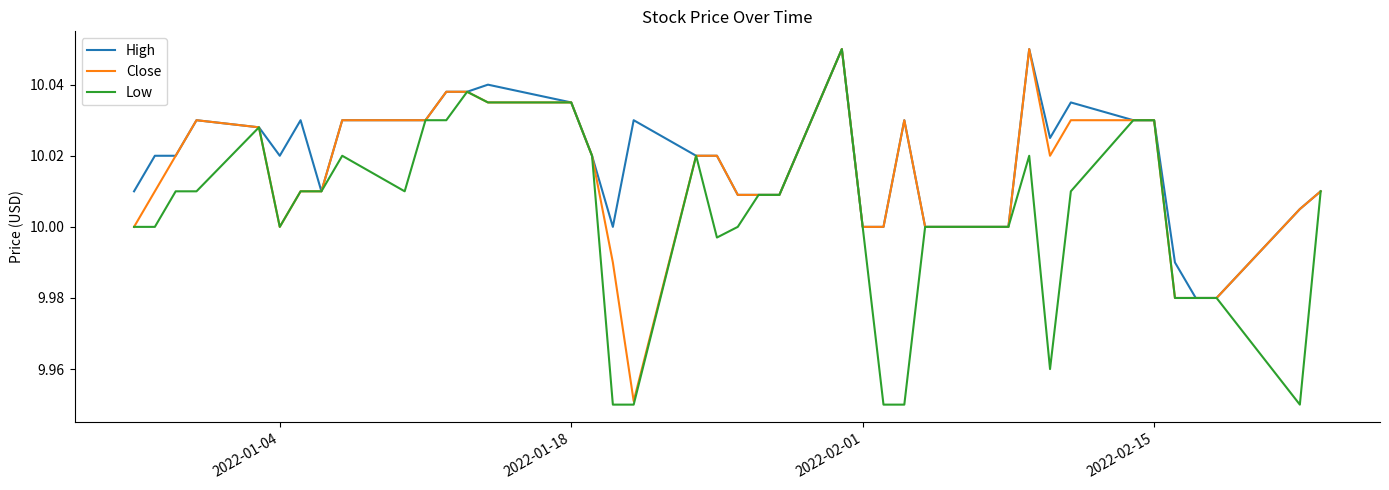

Rank the series by their average value, from lowest to highest.

Low, Close, High